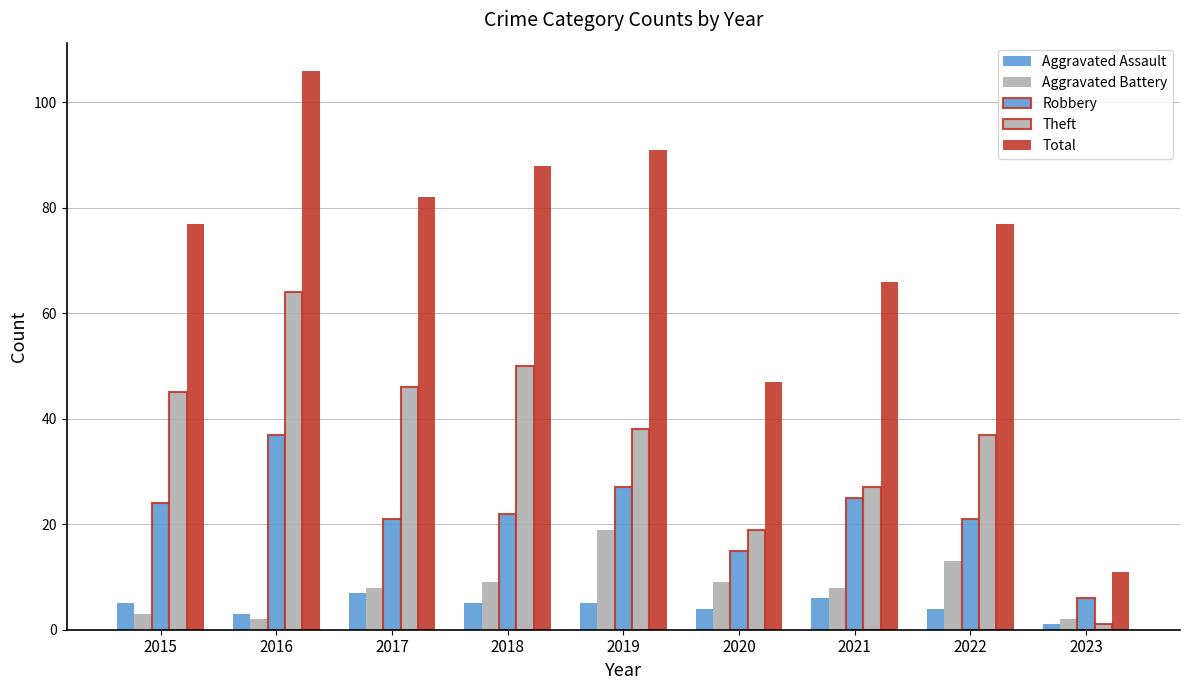

How many groups of bars are there?

9